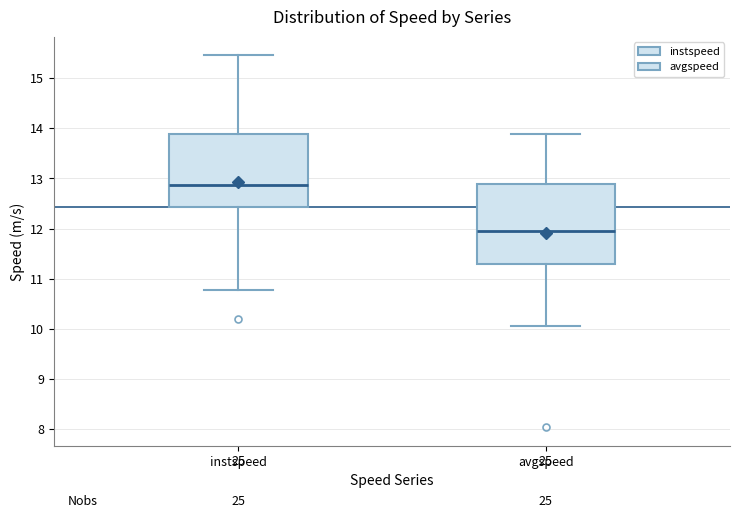

Where is the upper edge of the box for avgspeed on the y-axis? The values are not printed on the chart, so give them approximately, as read against the axis.

12.9